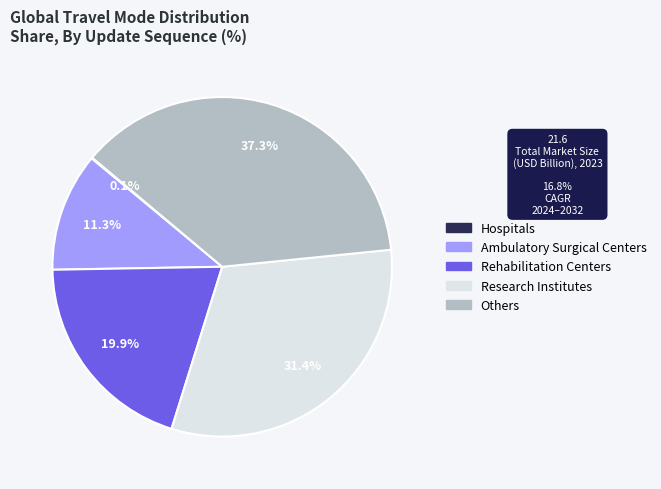

Is there a majority slice in this chart?

No